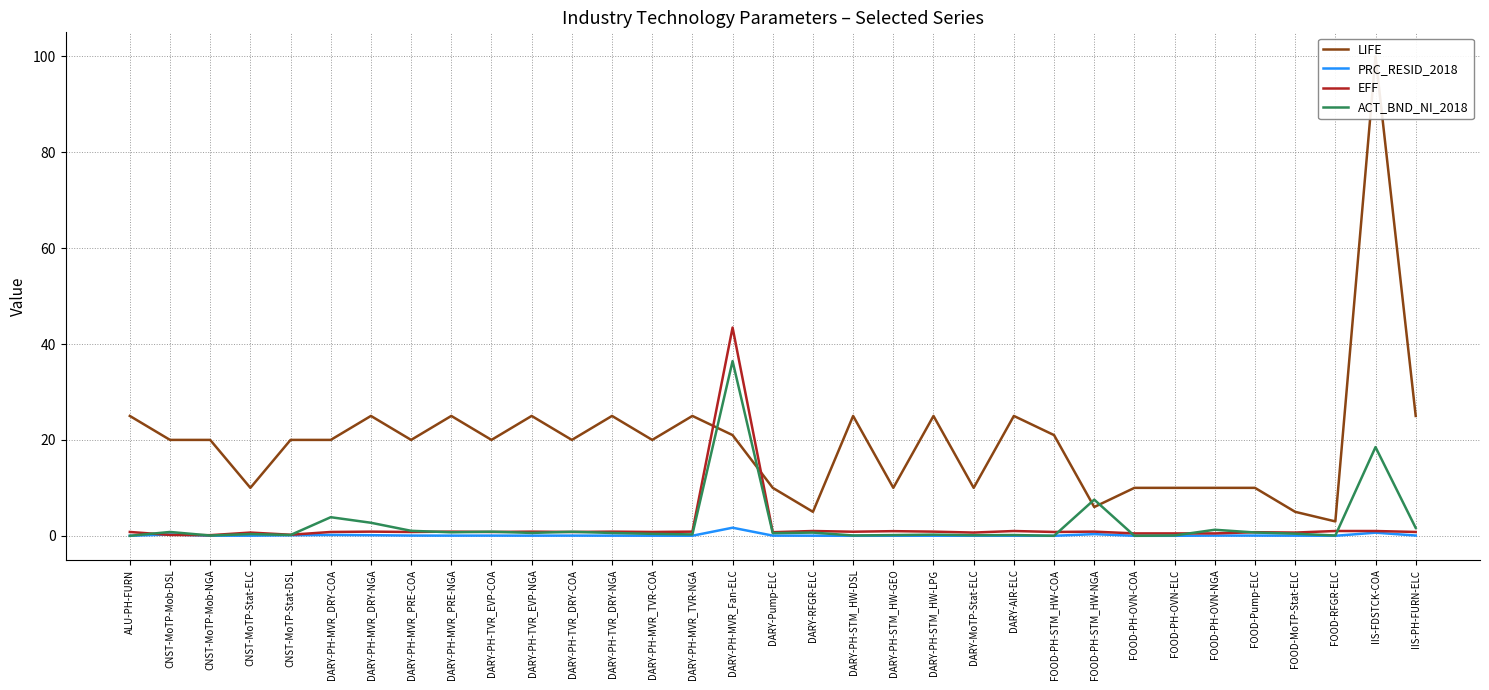

The PRC_RESID_2018 series shows 0.5 at FOOD-PH-STM_HW-NGA. True or false?

False